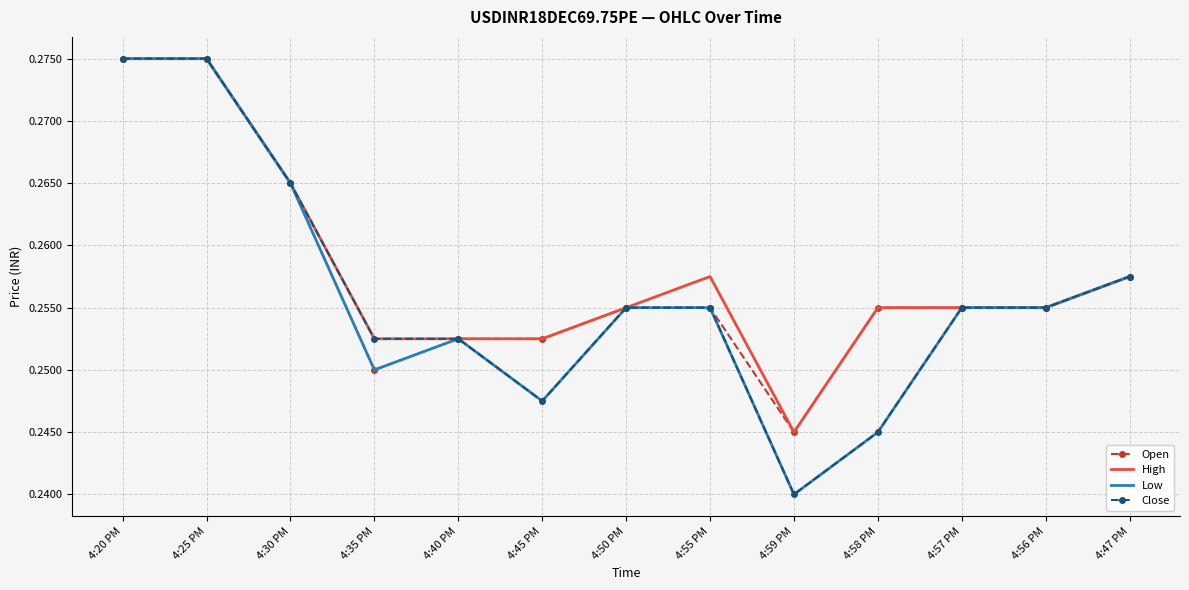

What position from the right is 4:45 PM?

8